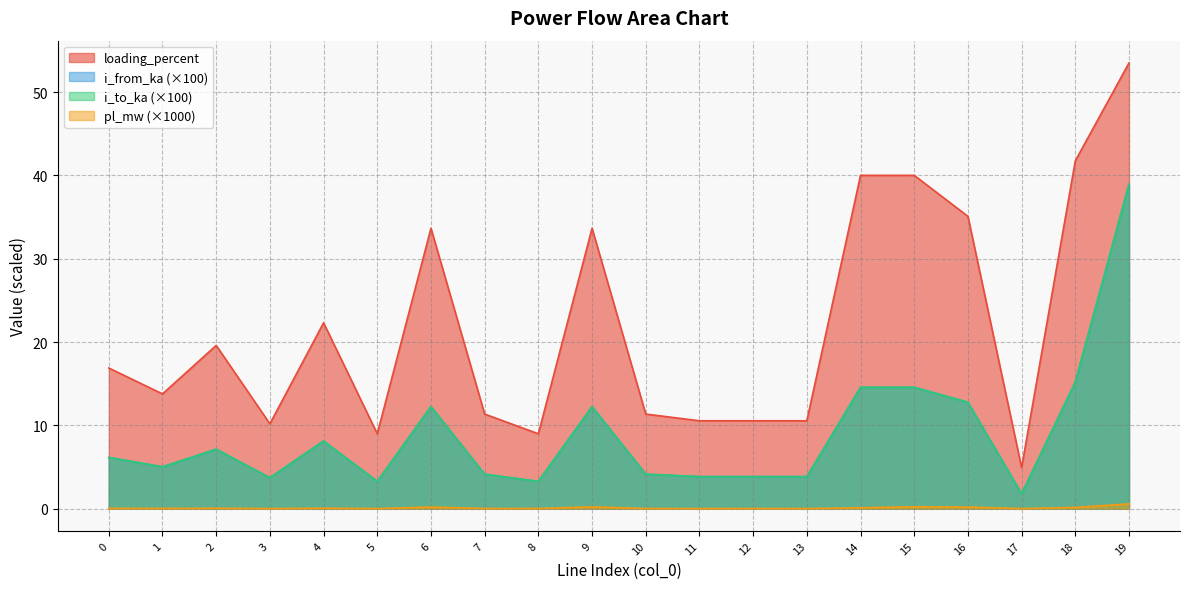

Which series has the largest total across all categories?

loading_percent